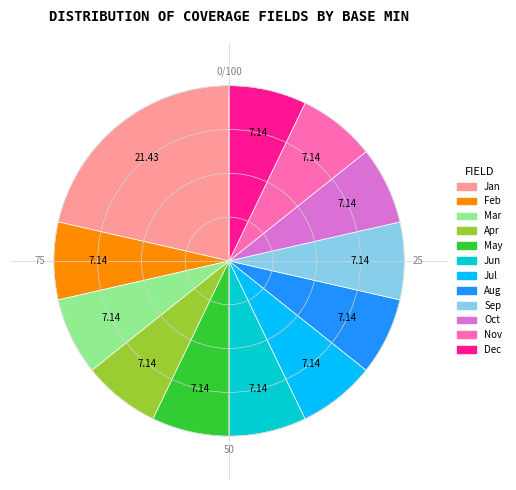

Is there a majority slice in this chart?

No